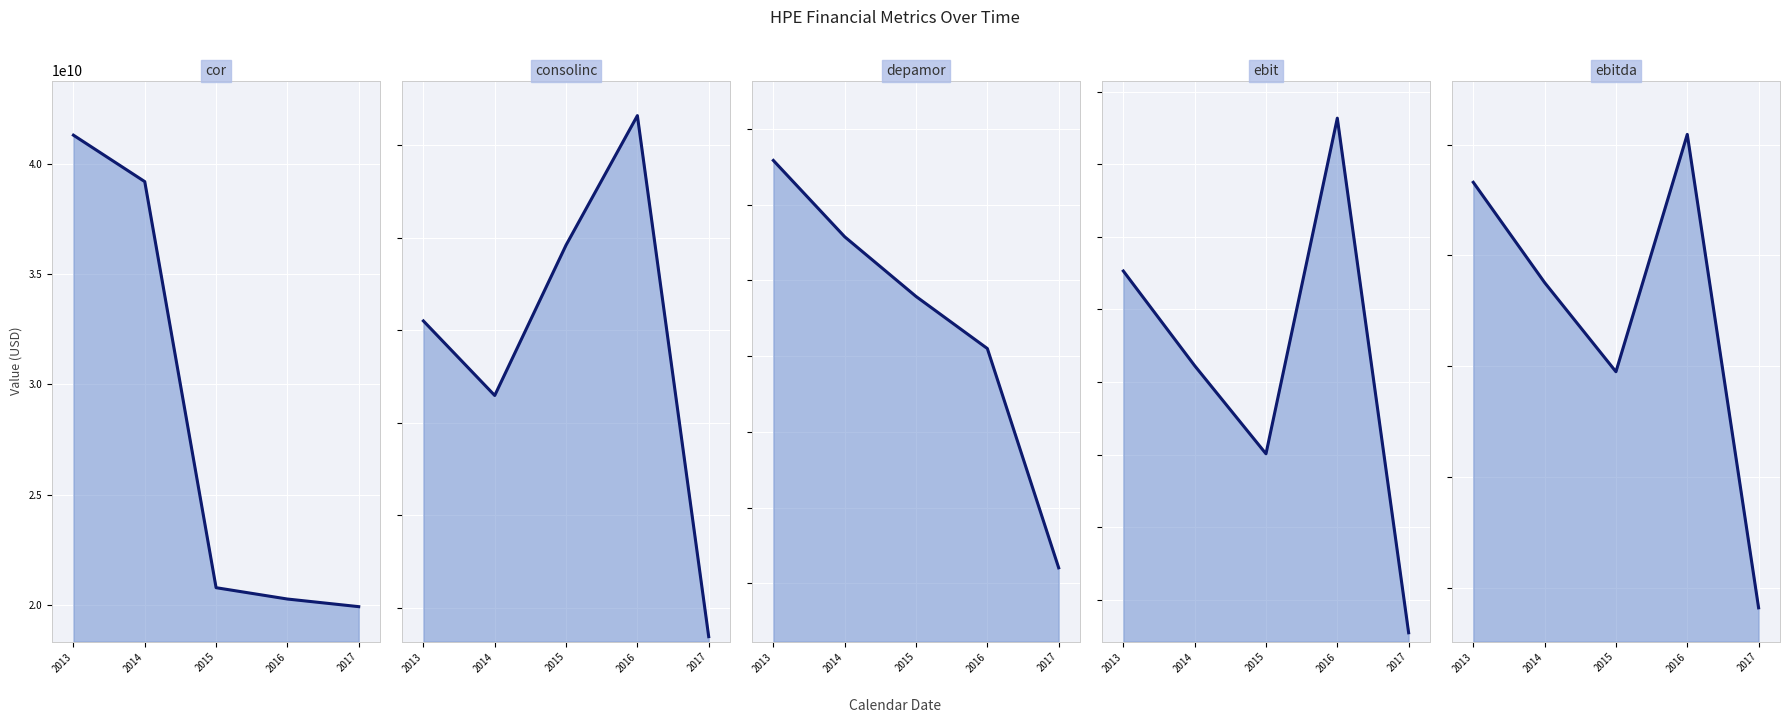

What is the difference between the maximum and second lowest values in the ebit line series?

2312000000